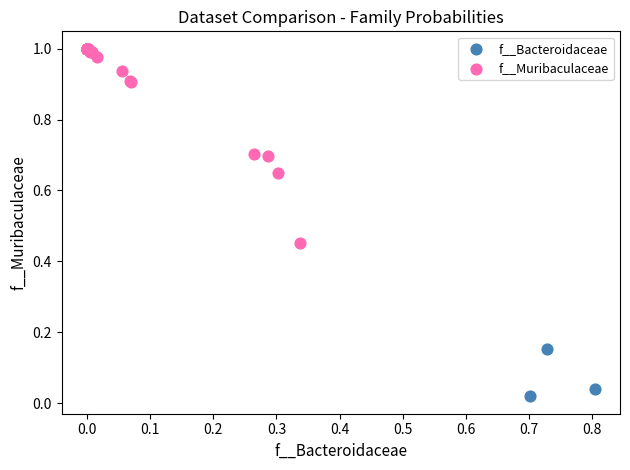

What are all the series names shown in the legend?

f__Bacteroidaceae, f__Muribaculaceae